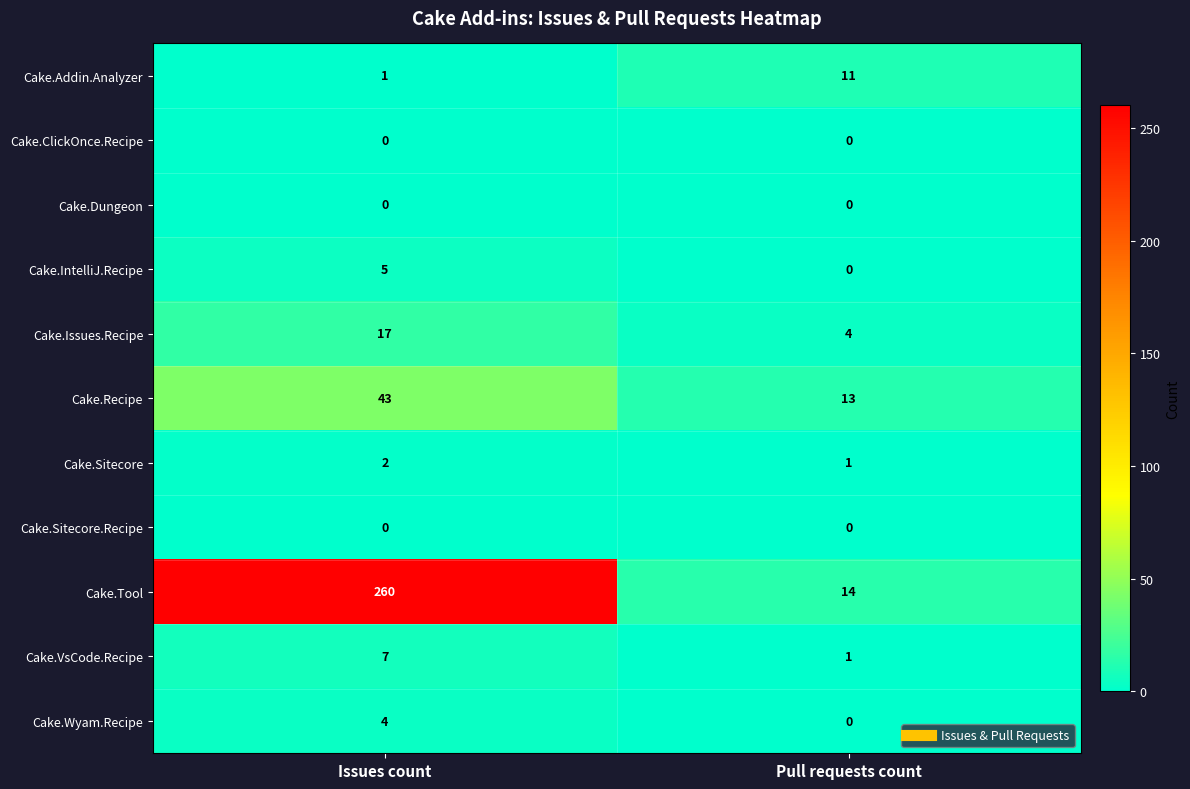

Which series has the largest total across all categories?

Cake.Tool